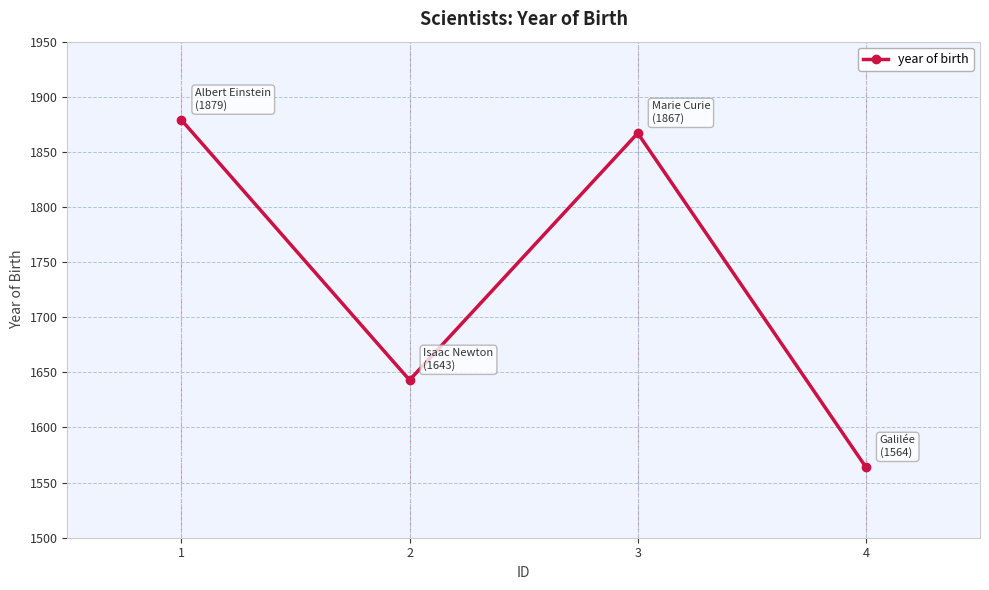

The chart shows a value of 1564 at 4. True or false?

True